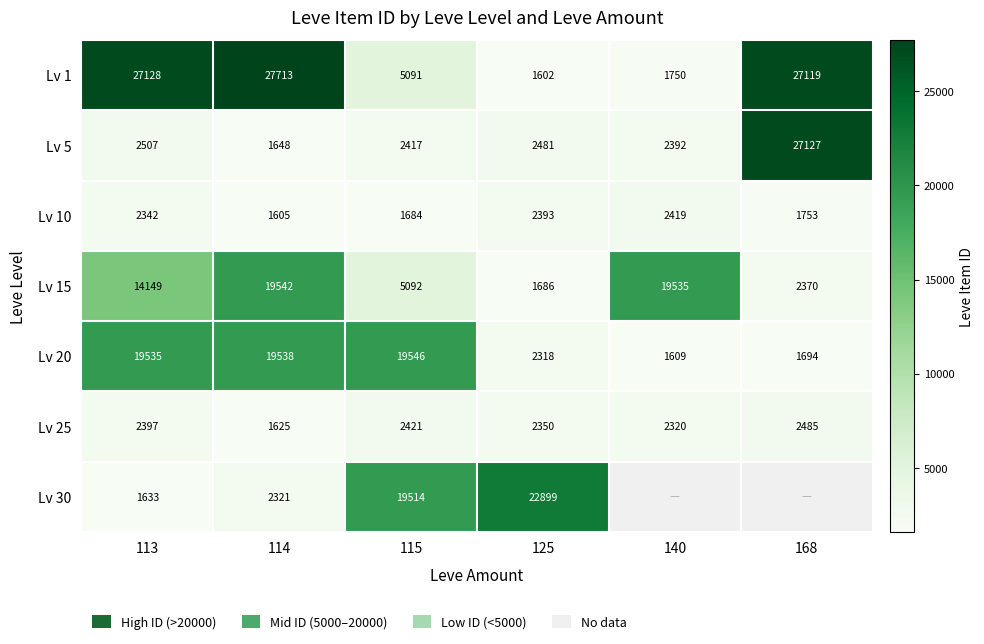

What is the highest value of the Lv 25 series?

2485